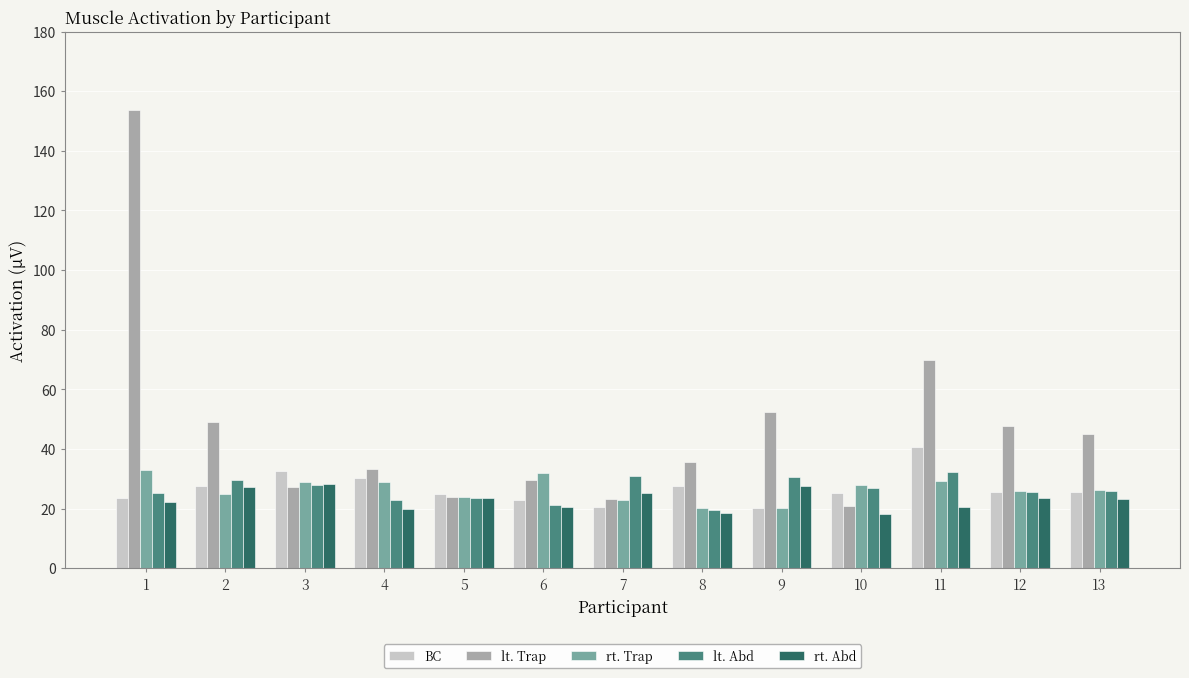

What is the spread (max minus min) of values at 13?

21.8